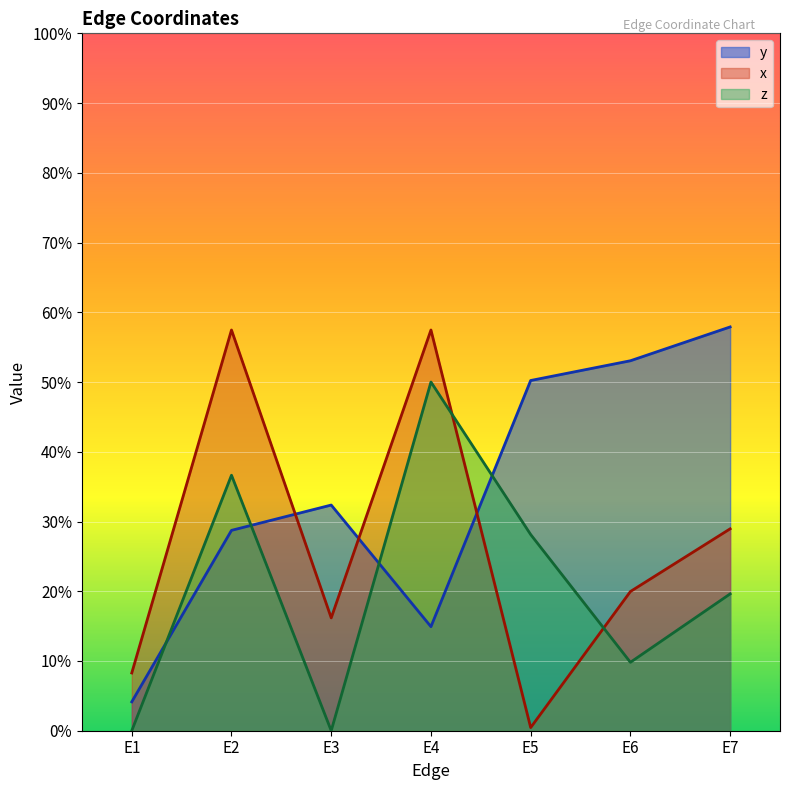

Rank the categories by z value from lowest to highest.

E1, E3, E6, E7, E5, E2, E4